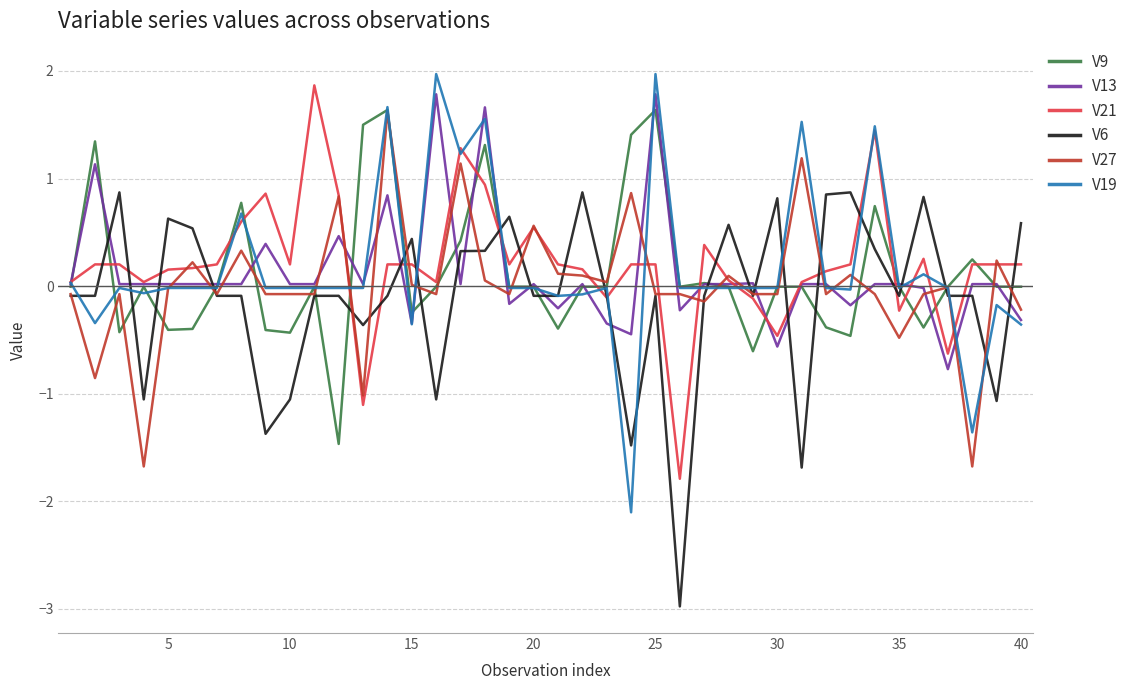

What is the maximum value for V6?

0.9